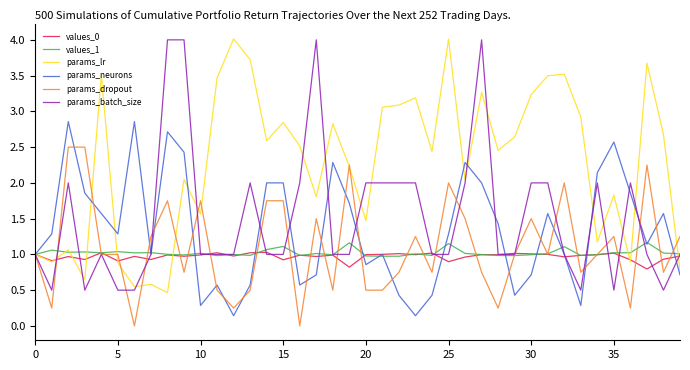

What is the difference between the maximum and minimum values in the params_lr series?

3.5